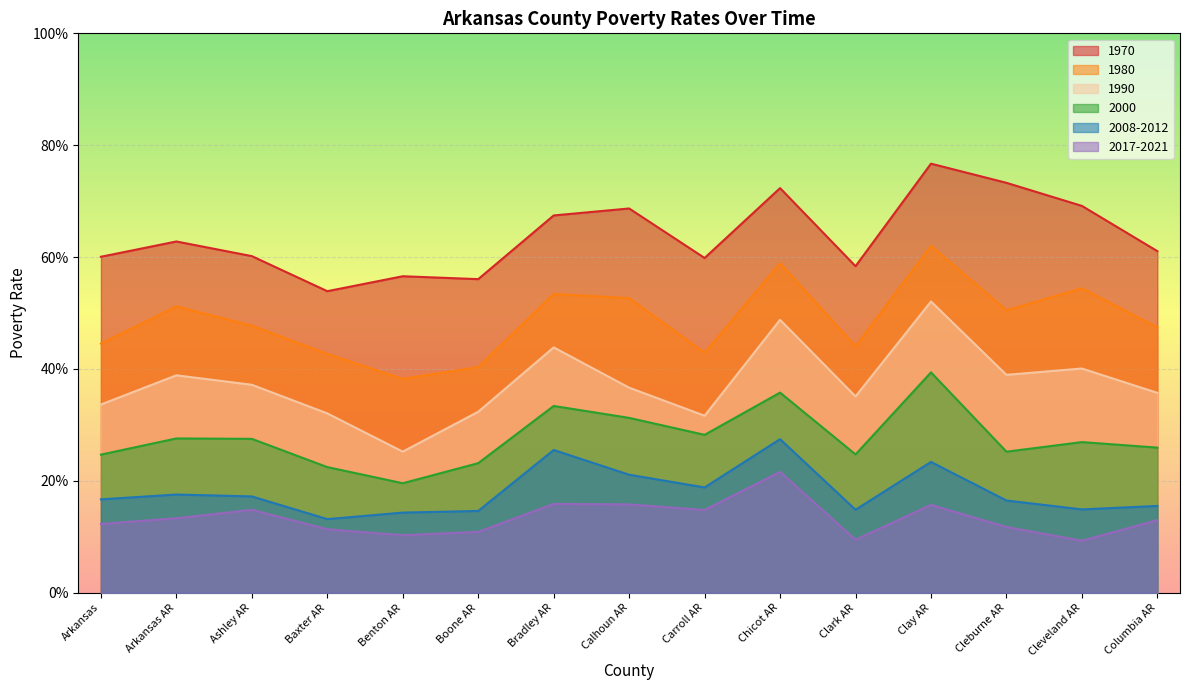

Rank the series at Cleveland AR from highest to lowest value.

1970, 1980, 1990, 2000, 2008-2012, 2017-2021